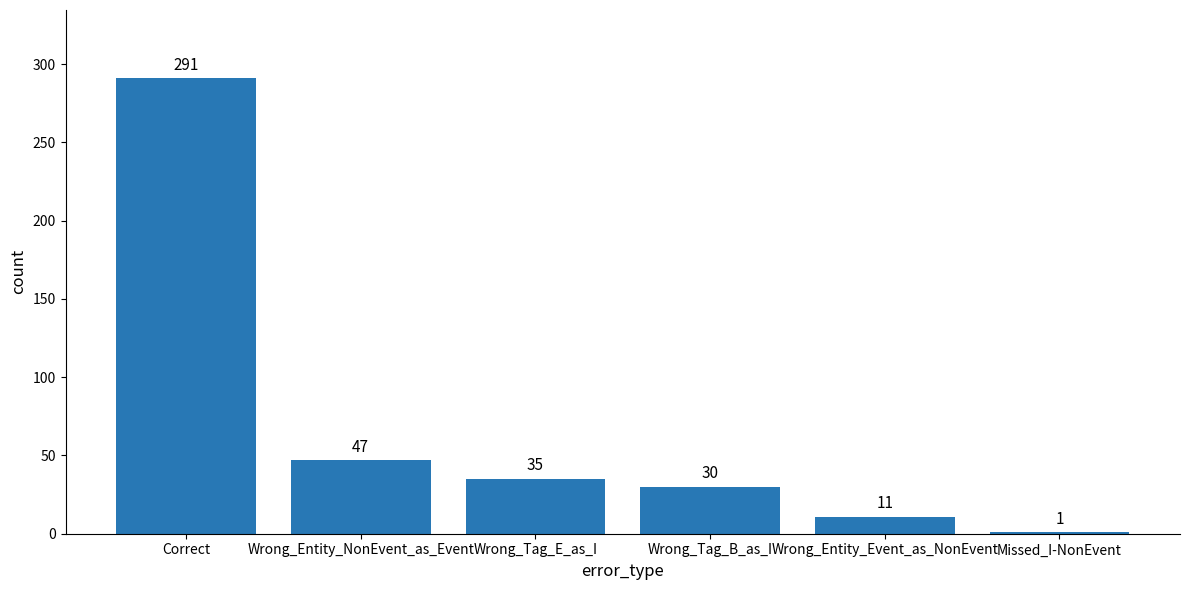

Which has a higher value, Correct or Wrong_Entity_Event_as_NonEvent?

Correct